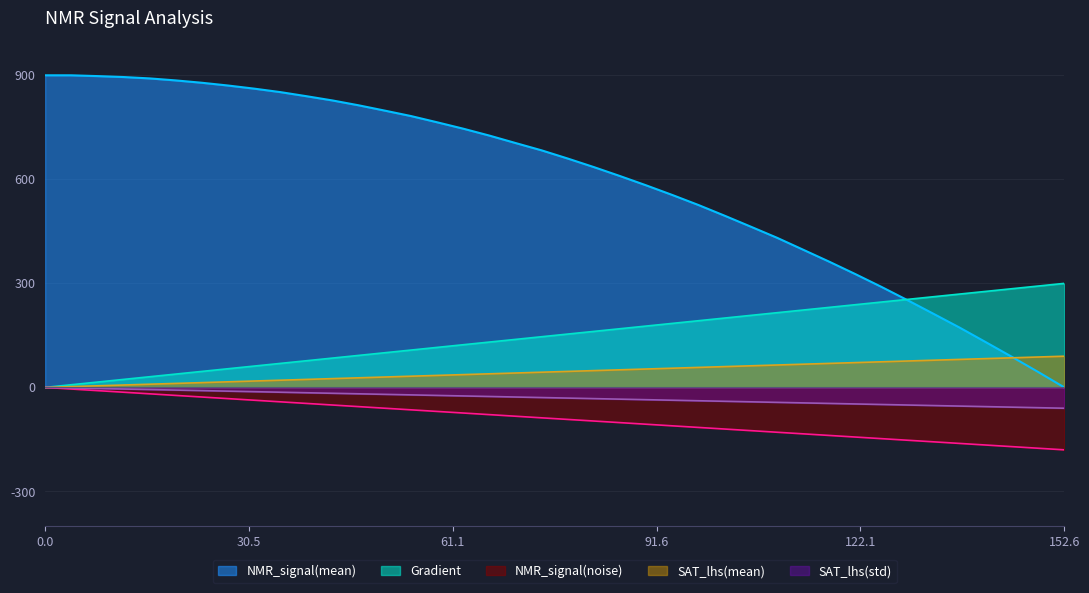

Is the value of NMR_signal(mean) at 43.05283757338552 greater than the value of Gradient at 66.5362035225049?

Yes